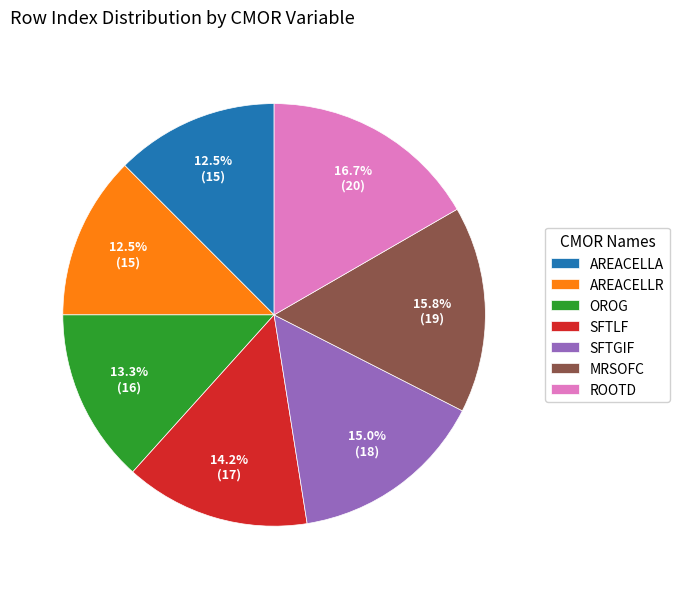

Is there any slice that represents more than half of the pie?

No